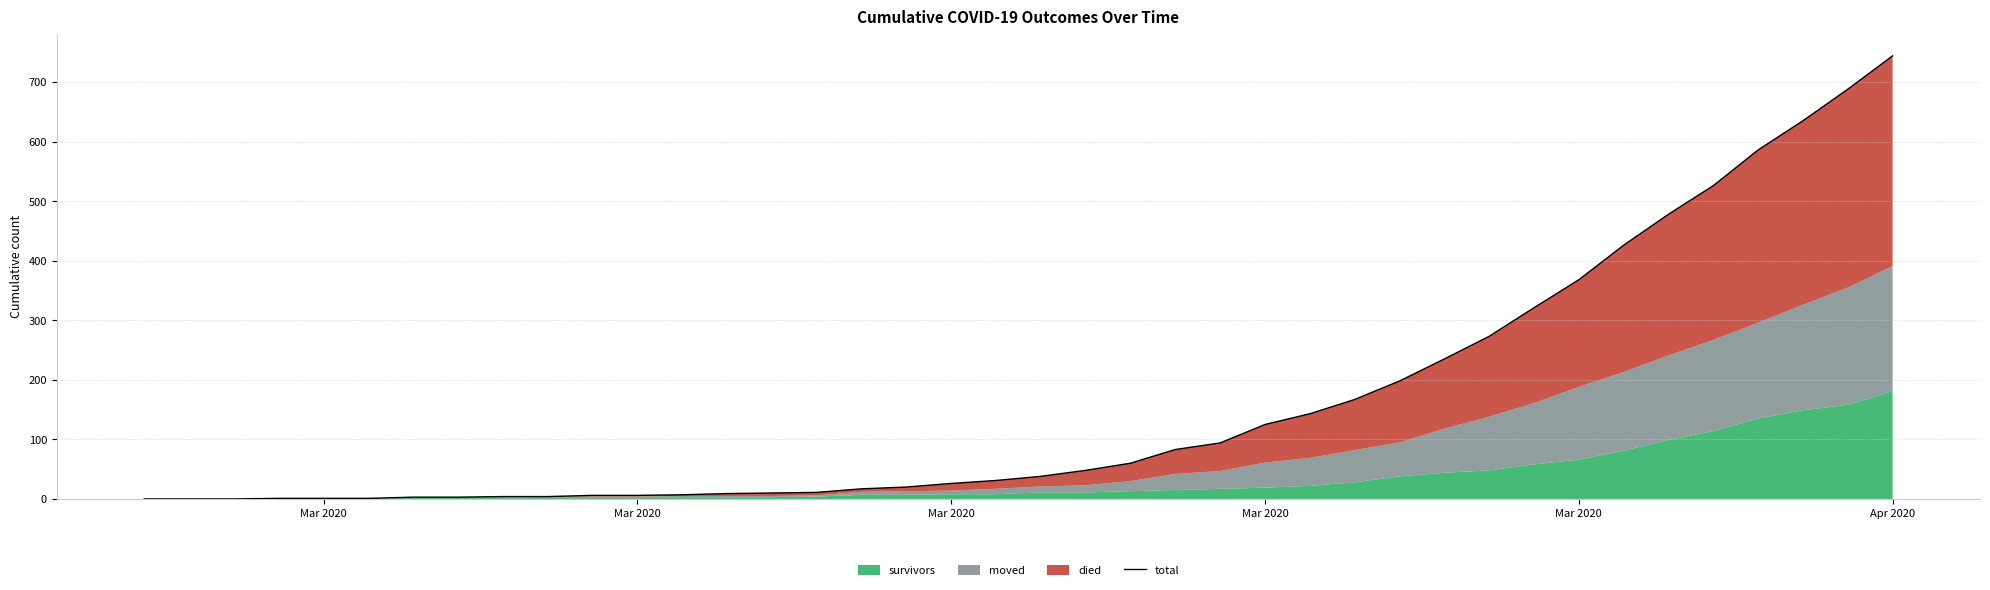

How many values exceed 38?

19